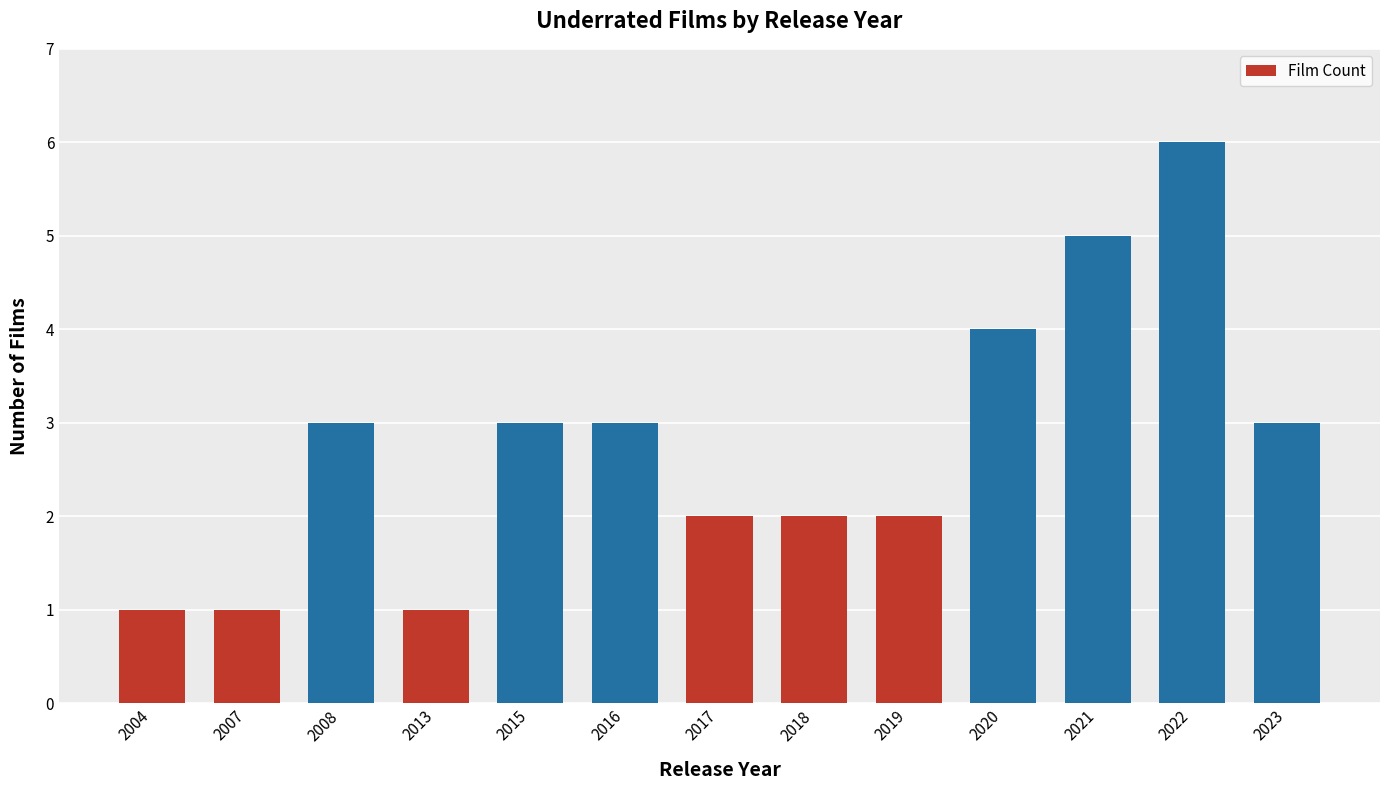

Does the chart contain stacked bars?

No